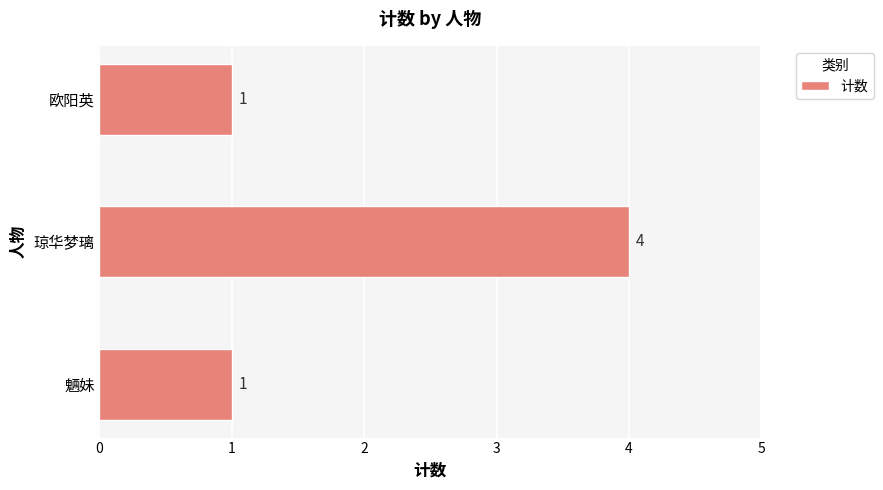

Which label corresponds to the largest value in the chart?

琼华梦璃